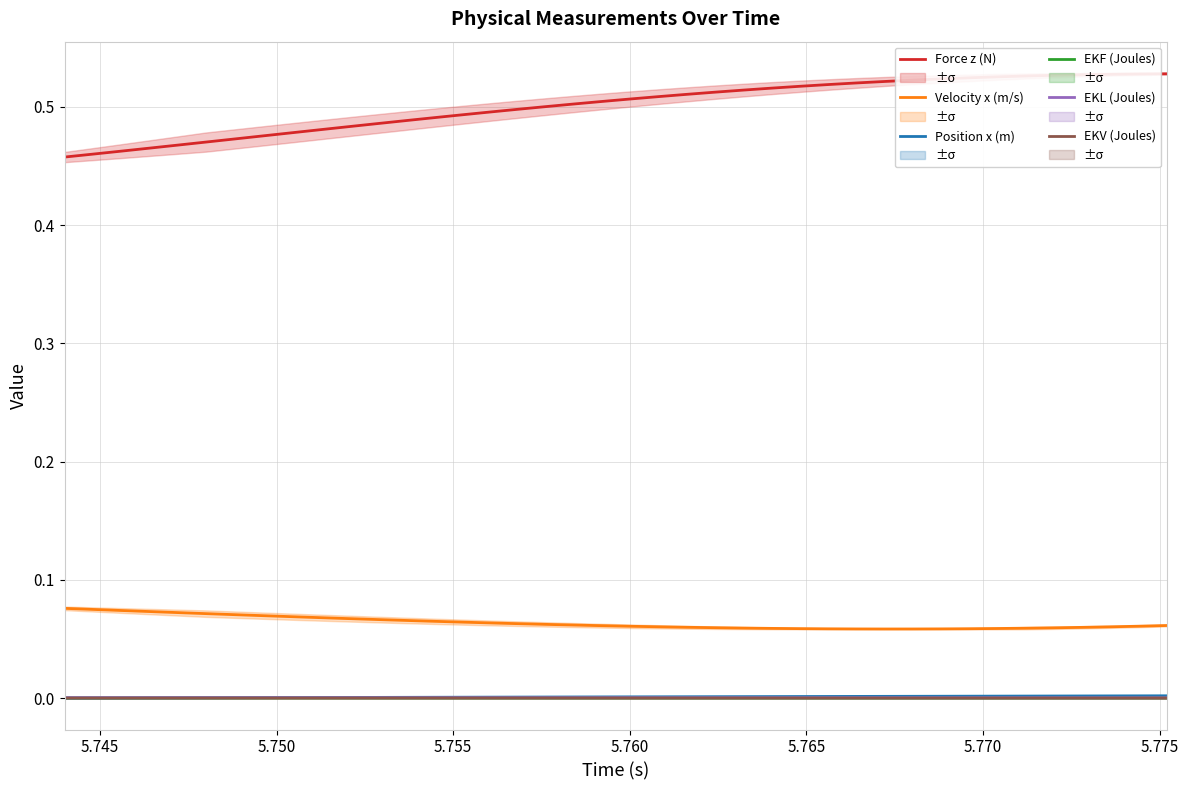

True or false: EKL (Joules) has more than 1 points higher than both neighbors.

False